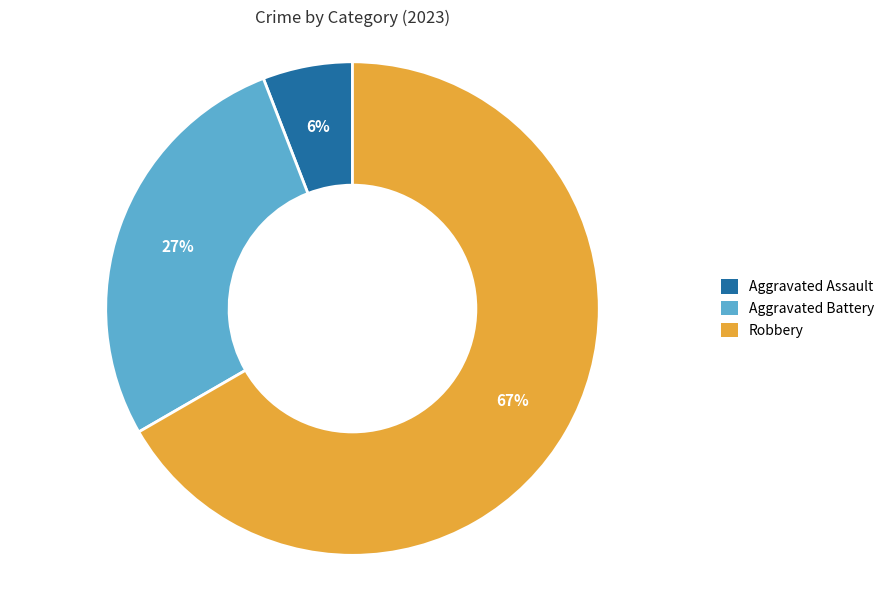

To the nearest percent, what is the difference between the largest and smallest slice percentages?

61%